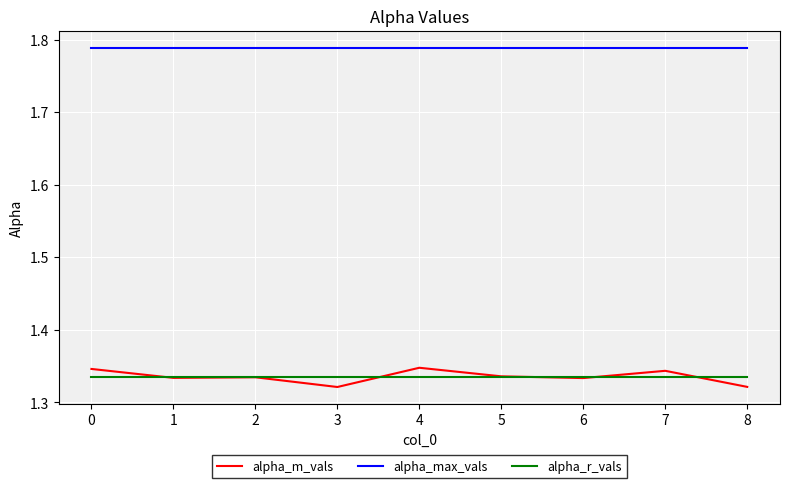

Rank the series by their maximum value, from lowest to highest.

alpha_r_vals, alpha_m_vals, alpha_max_vals